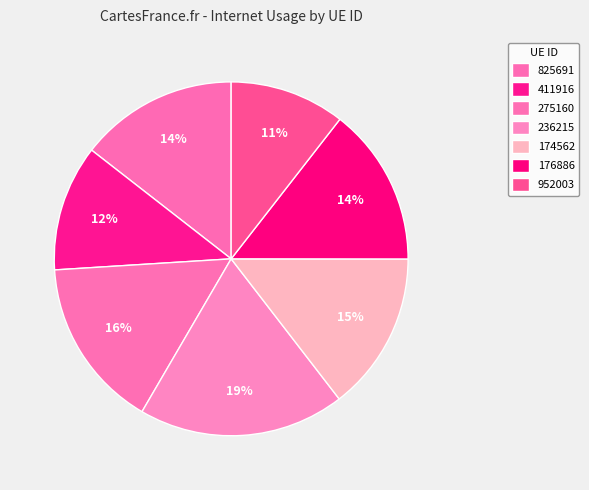

The 952003 slice represents 11% of the pie. True or false?

True